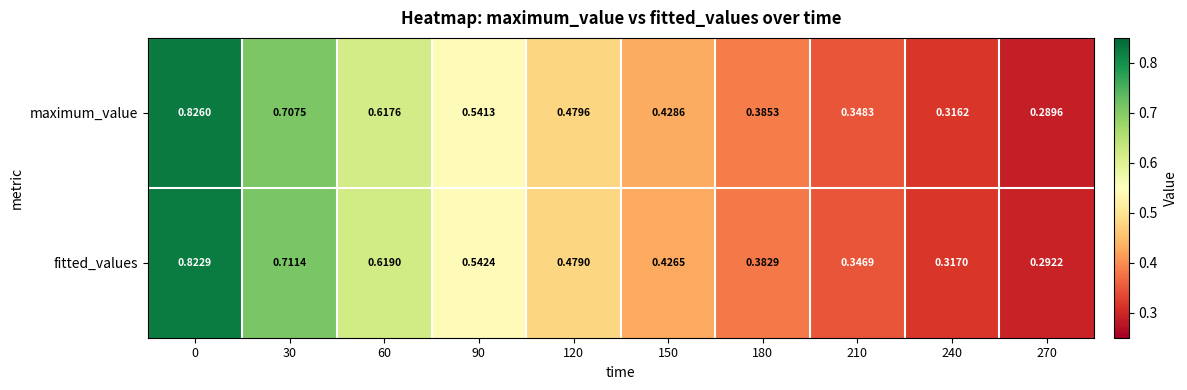

Which series has the largest total across all categories?

fitted_values